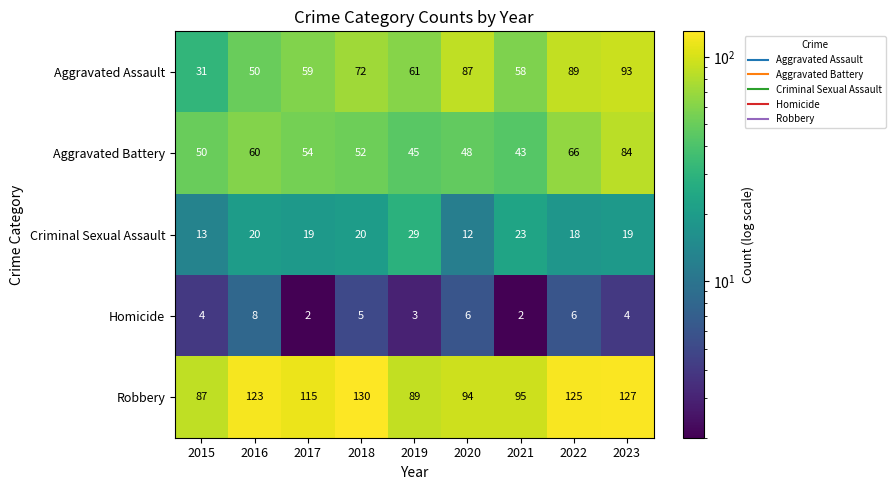

Rank the series at 2018 from lowest to highest value.

Homicide, Criminal Sexual Assault, Aggravated Battery, Aggravated Assault, Robbery